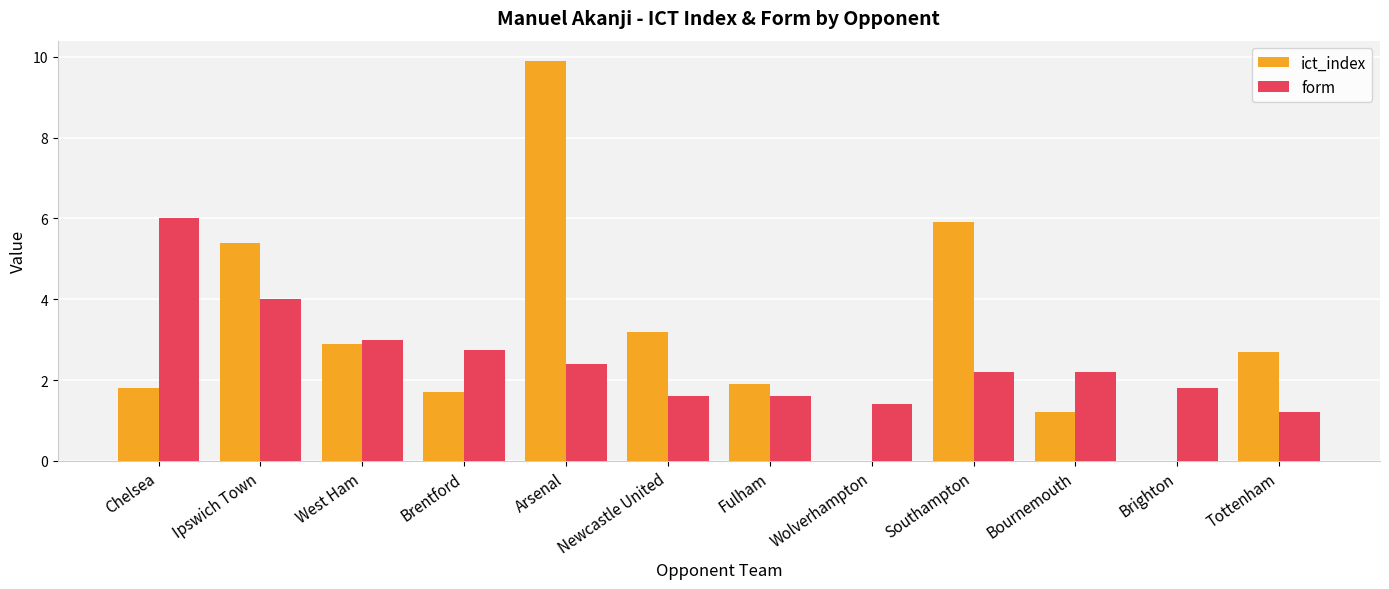

At which label does ict_index reach its peak?

Arsenal